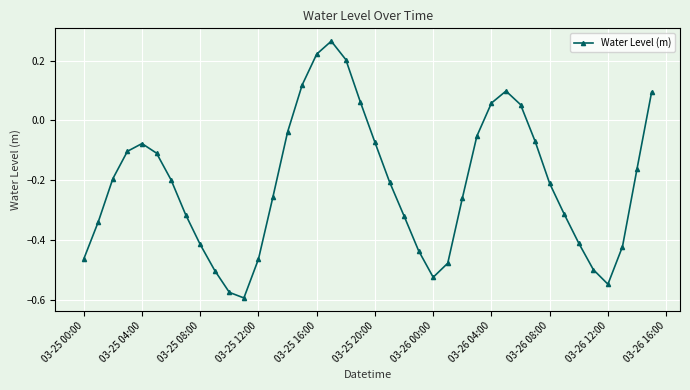

What is the difference between the maximum and second lowest values?

0.8